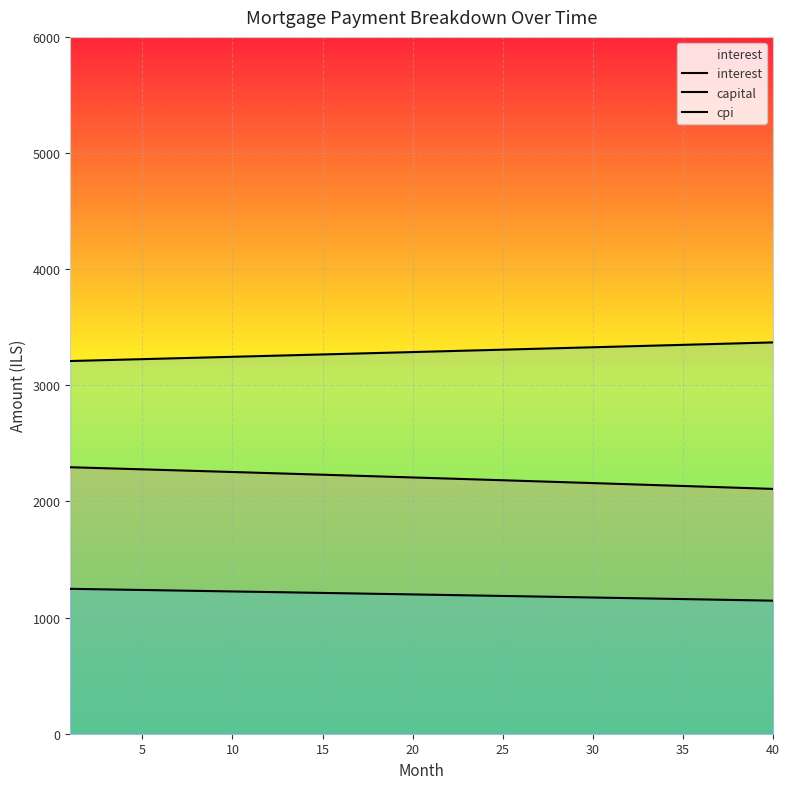

How many lines are shown in the chart?

3